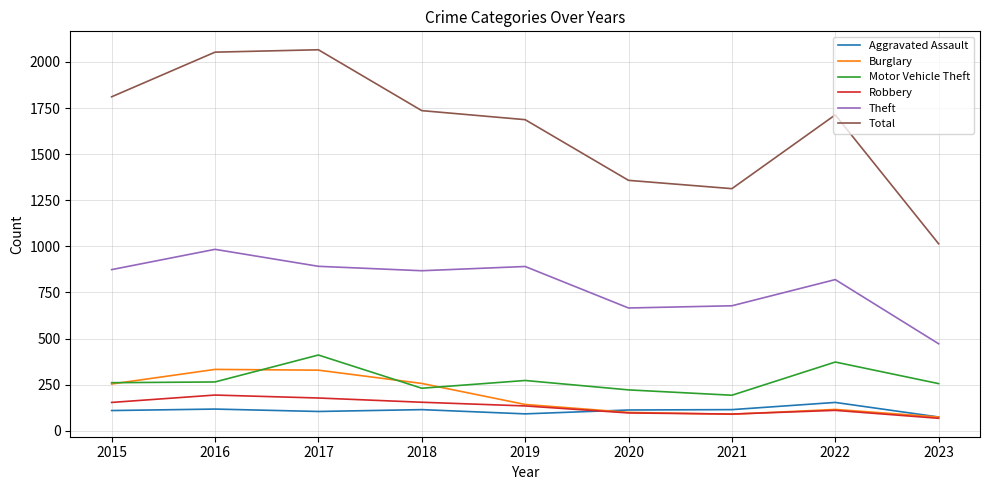

What is the average value of the Theft series?

794